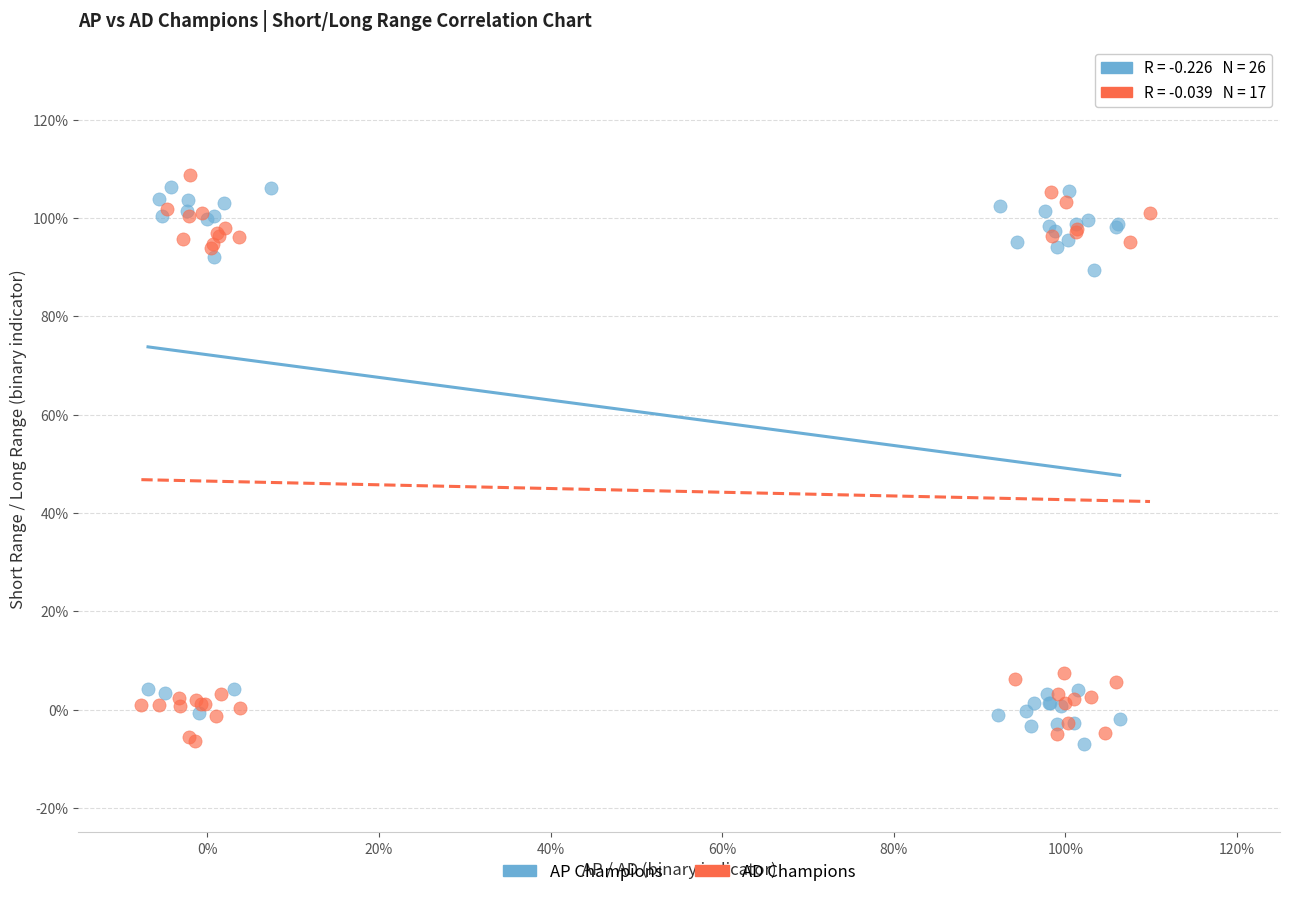

What are all the series names shown in the legend?

AP Champions, AD Champions